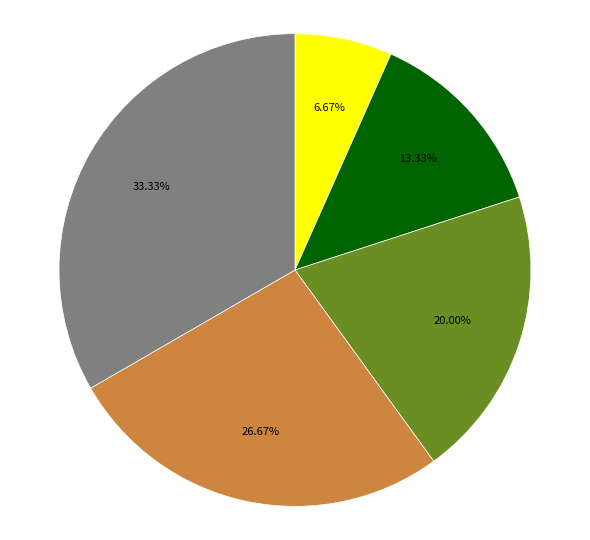

Is there any slice that represents more than half of the pie?

No